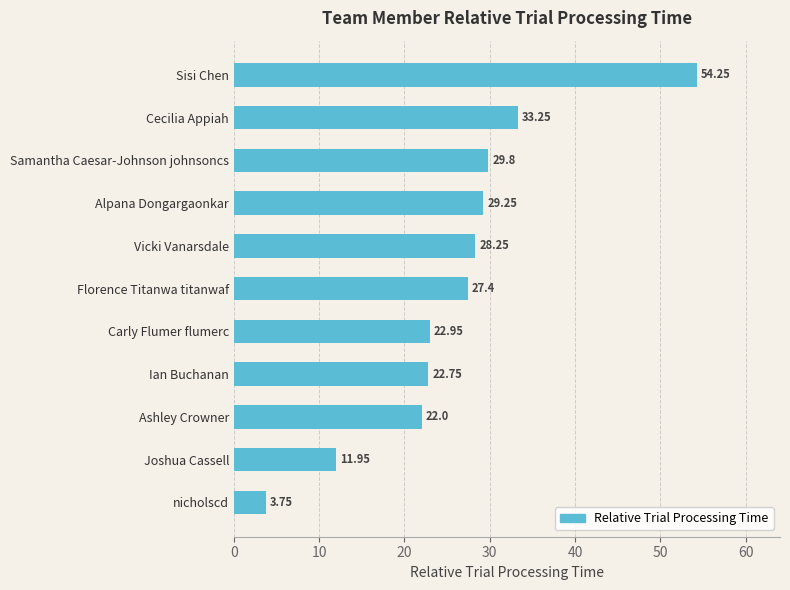

What is the difference between the maximum and second lowest values?

42.3